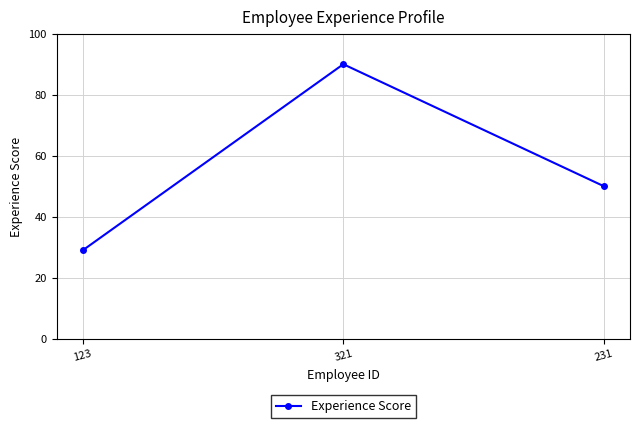

True or false: the data shows 50 at 231.

True